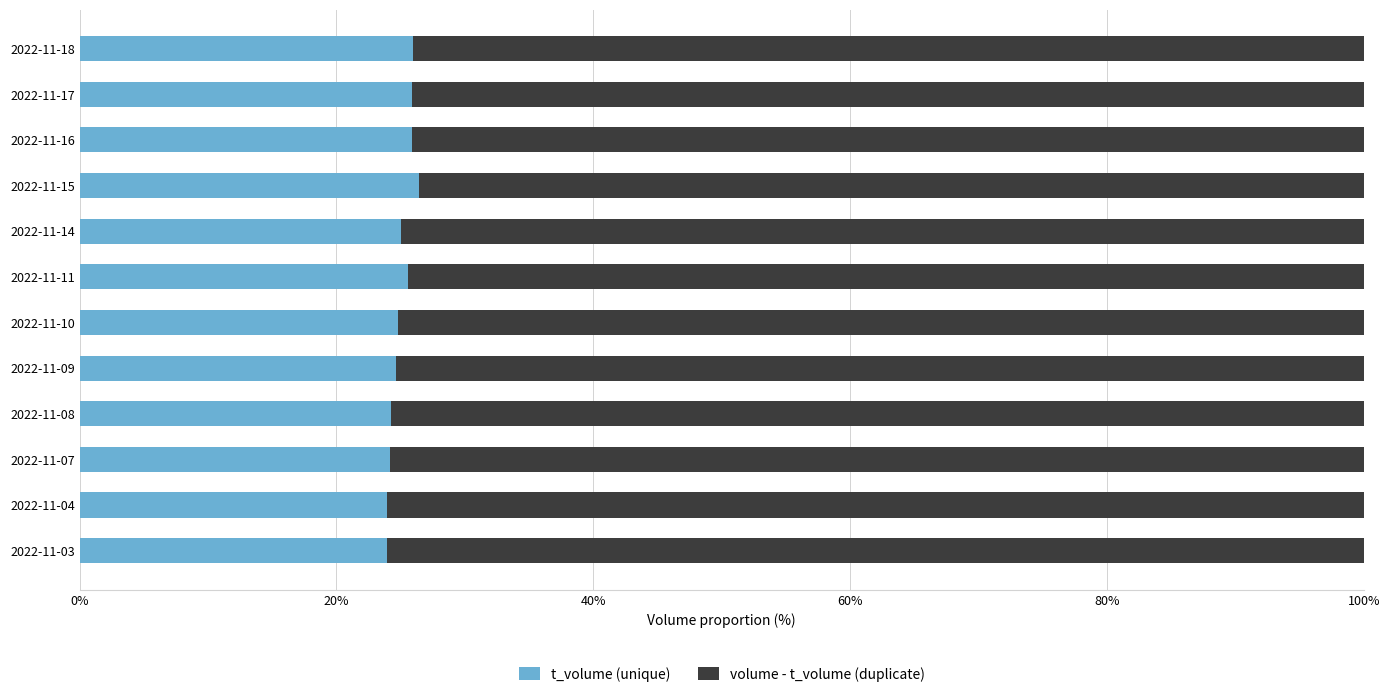

What is the total value across all series at 2022-11-10?

100.0